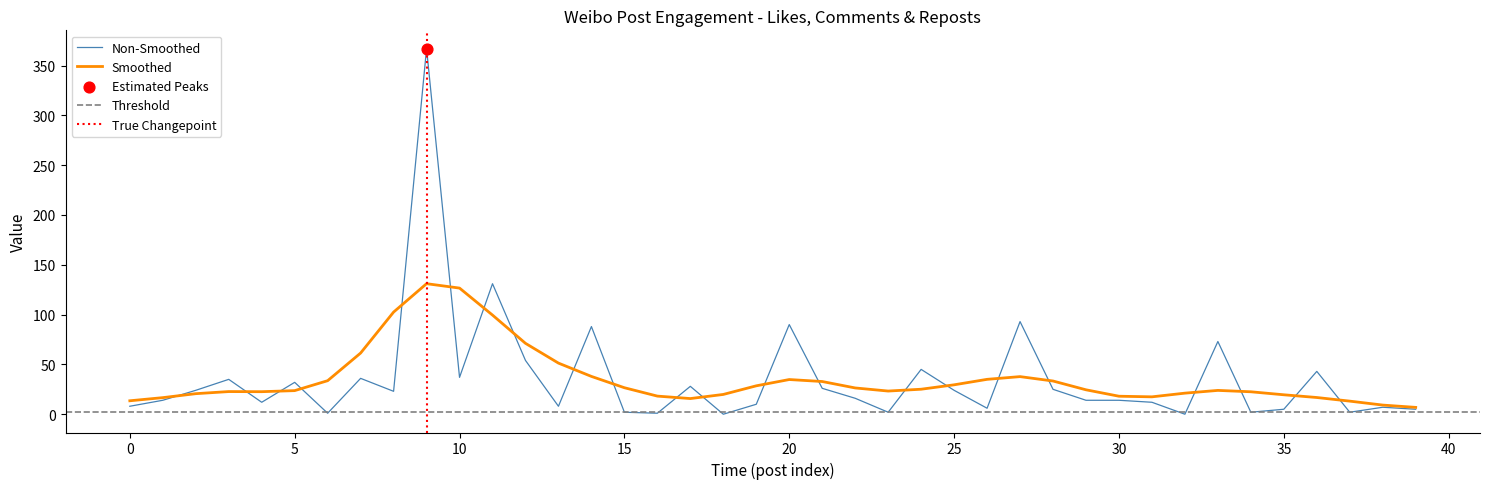

At how many categories does at least one series exceed 145?

1